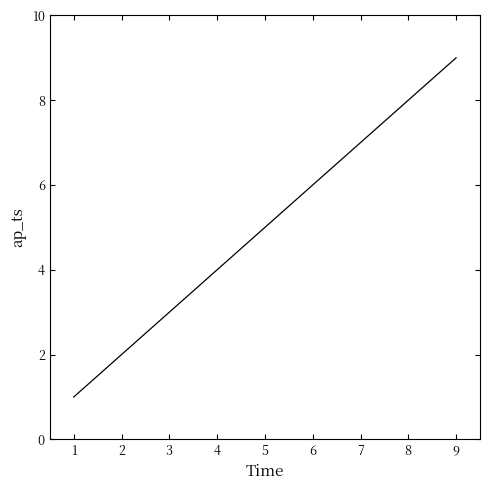

Approximately how many times larger is the value at 6 compared to 2?

3.0